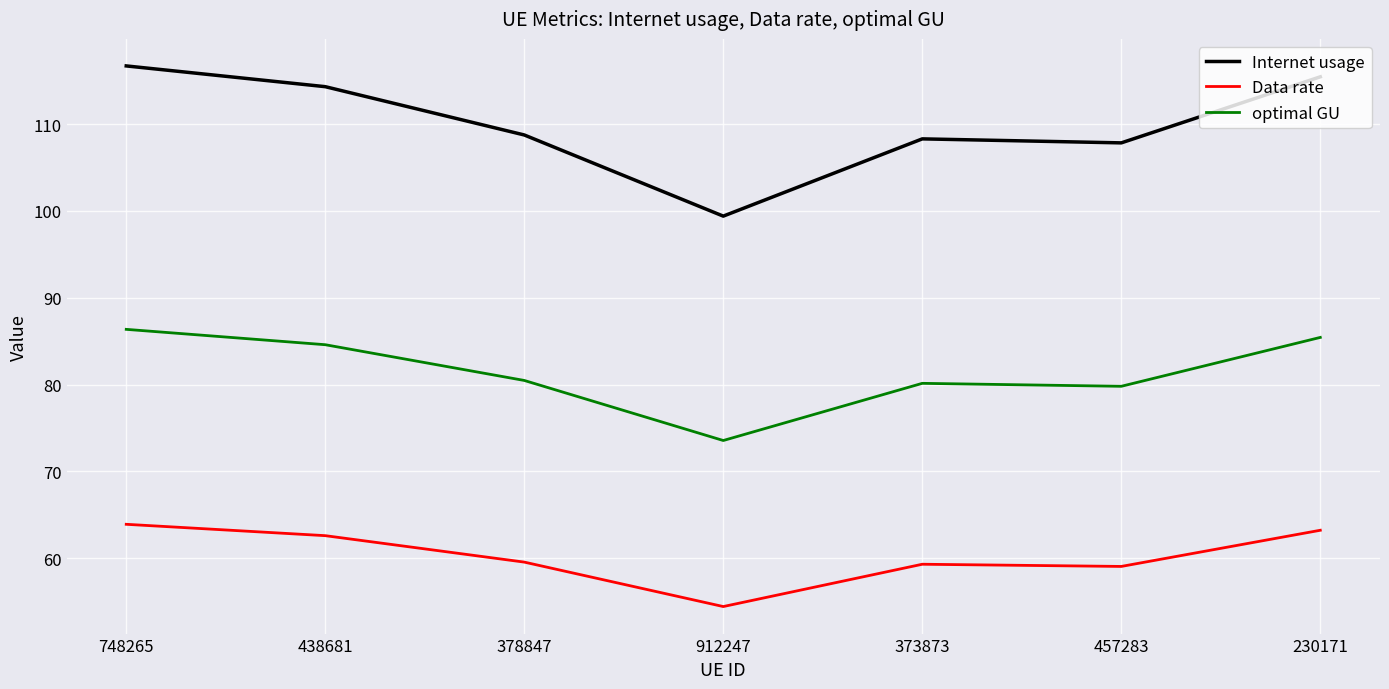

Rank the series by their average value, from lowest to highest.

Data rate, optimal GU, Internet usage